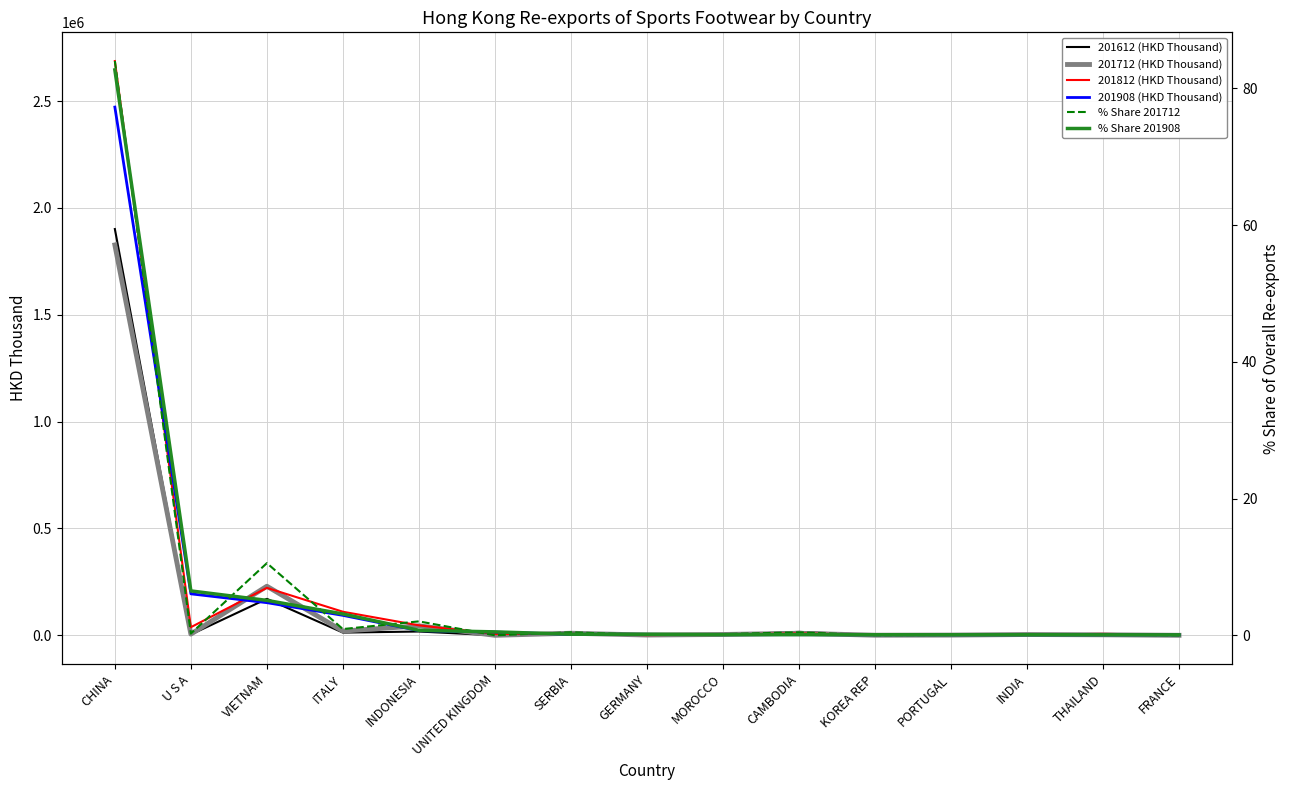

List the series in order of their peak value, highest first.

201812 (HKD Thousand), 201908 (HKD Thousand), 201612 (HKD Thousand), 201712 (HKD Thousand), % Share 201712, % Share 201908